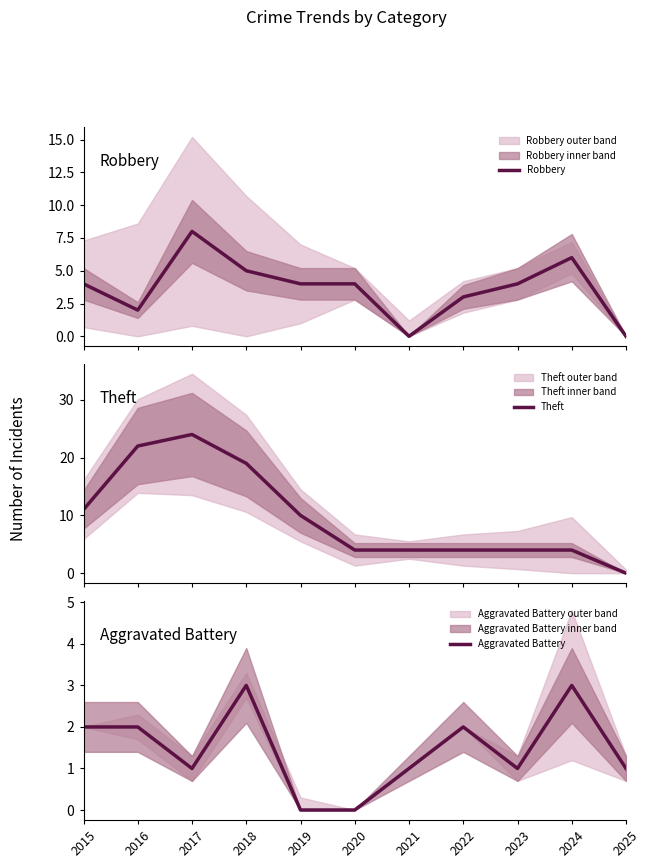

What is the sum of all Aggravated Battery values?

16